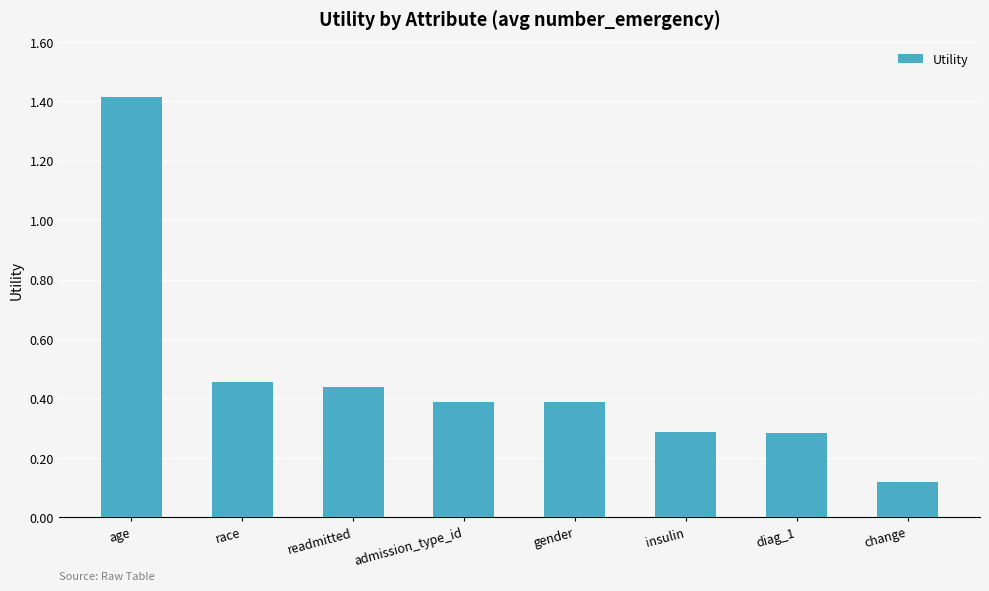

Which has a higher value, change or diag_1?

diag_1